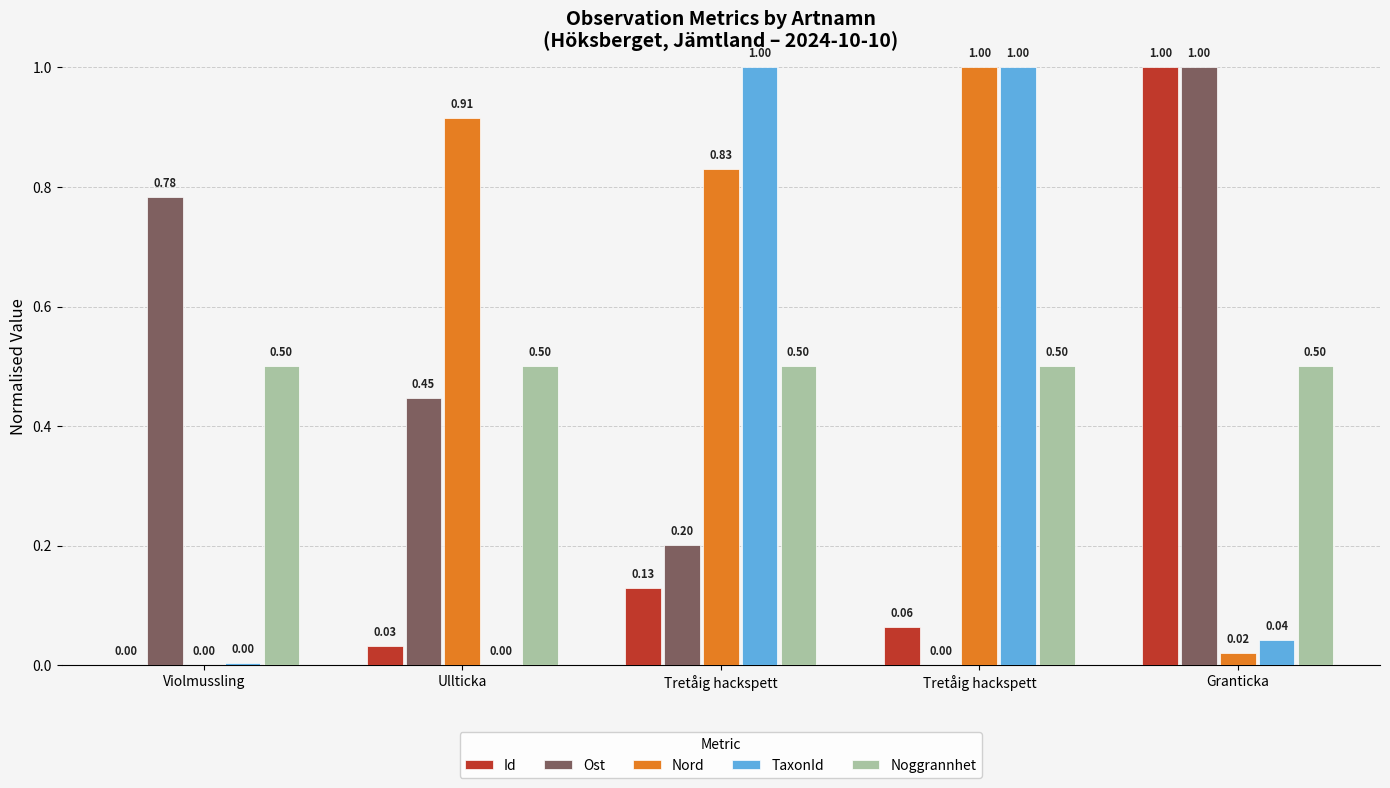

Which series has the largest range (max minus min)?

Id